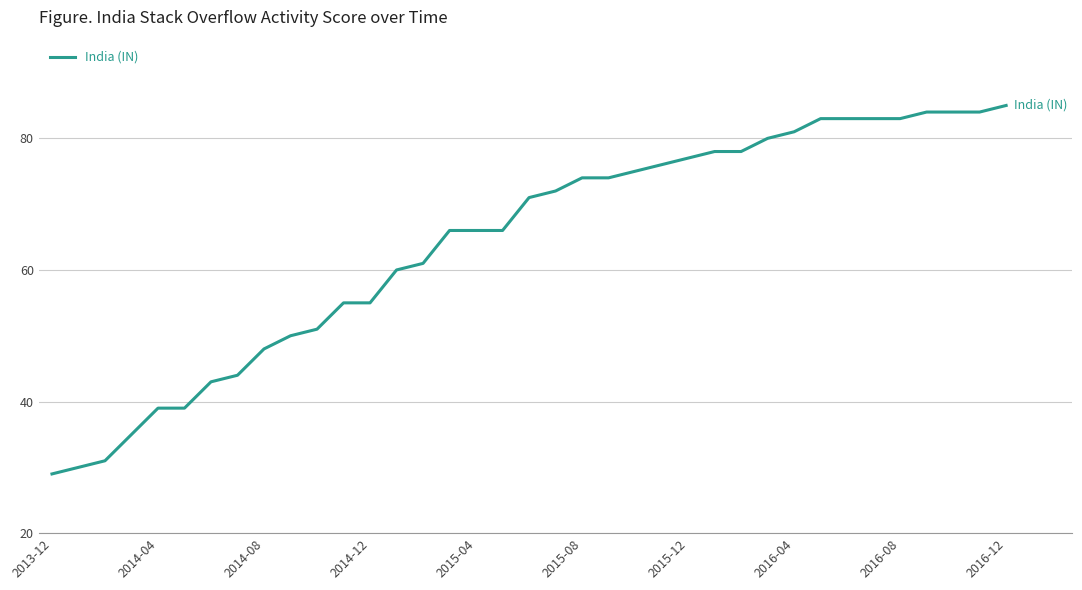

What is the difference between the maximum and minimum values?

56